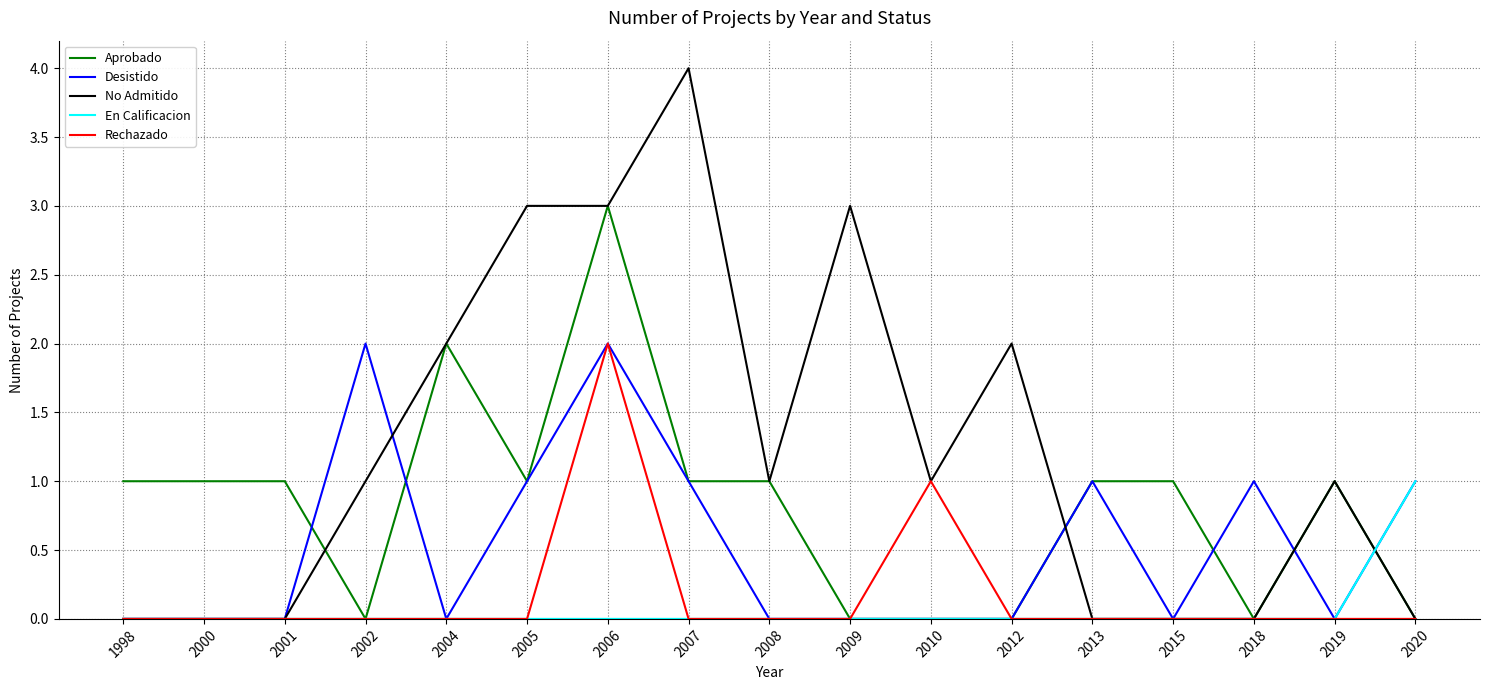

Reading left to right, list all the values displayed in this chart.

Aprobado: 1998=1	2000=1	2001=1	2002=0	2004=2	2005=1	2006=3	2007=1	2008=1	2009=0	2010=0	2012=0	2013=1	2015=1	2018=0	2019=1	2020=0
Desistido: 1998=0	2000=0	2001=0	2002=2	2004=0	2005=1	2006=2	2007=1	2008=0	2009=0	2010=0	2012=0	2013=1	2015=0	2018=1	2019=0	2020=1
No Admitido: 1998=0	2000=0	2001=0	2002=1	2004=2	2005=3	2006=3	2007=4	2008=1	2009=3	2010=1	2012=2	2013=0	2015=0	2018=0	2019=1	2020=0
En Calificacion: 1998=0	2000=0	2001=0	2002=0	2004=0	2005=0	2006=0	2007=0	2008=0	2009=0	2010=0	2012=0	2013=0	2015=0	2018=0	2019=0	2020=1
Rechazado: 1998=0	2000=0	2001=0	2002=0	2004=0	2005=0	2006=2	2007=0	2008=0	2009=0	2010=1	2012=0	2013=0	2015=0	2018=0	2019=0	2020=0